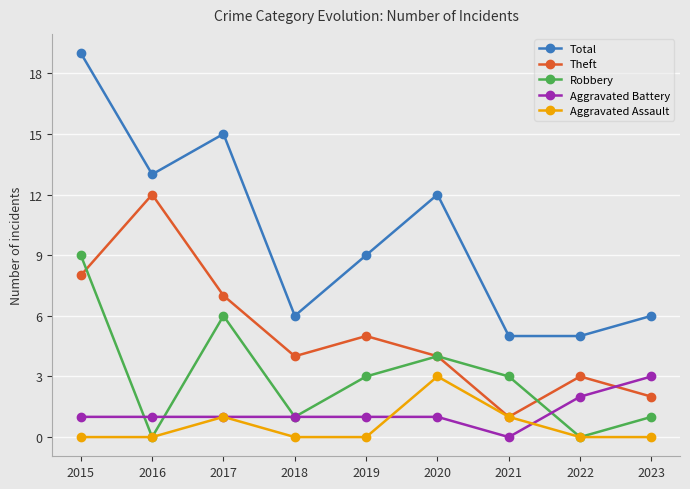

Between which two adjacent categories do Robbery and Theft first intersect?

2015 and 2016